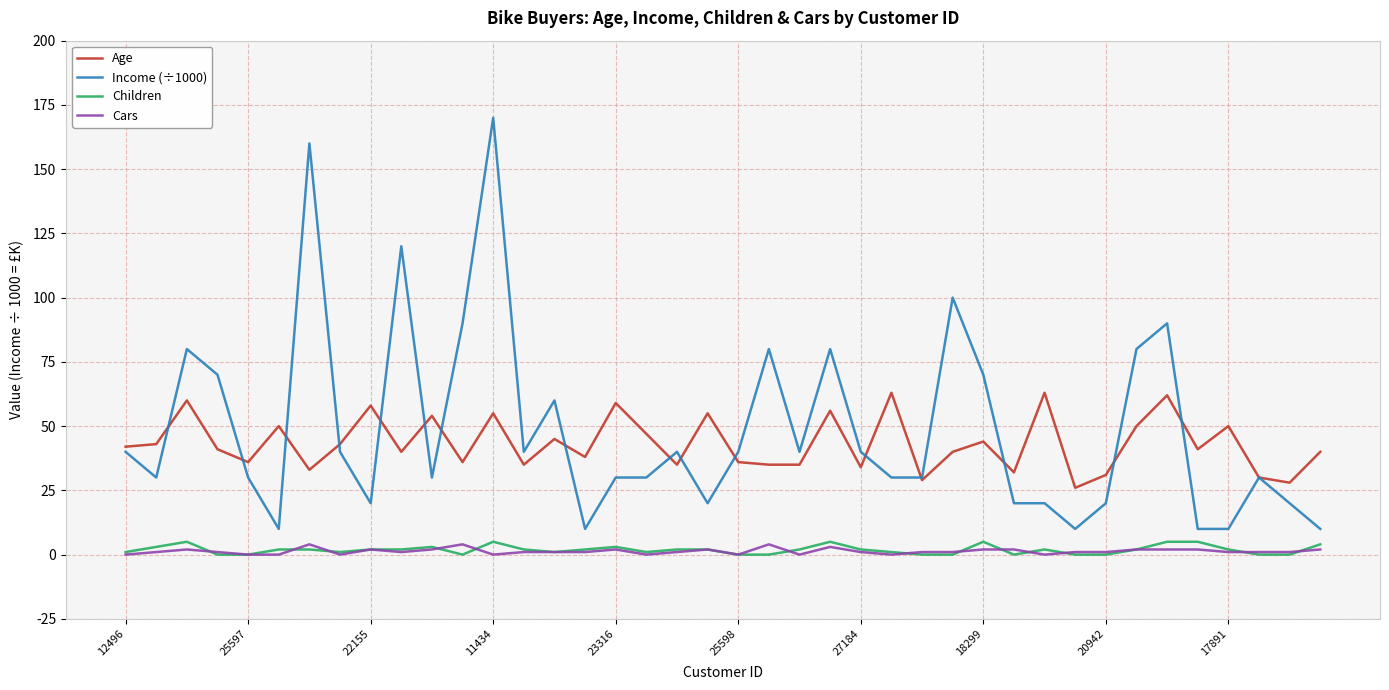

True or false: Income (÷1000) and Children cross at least once.

False